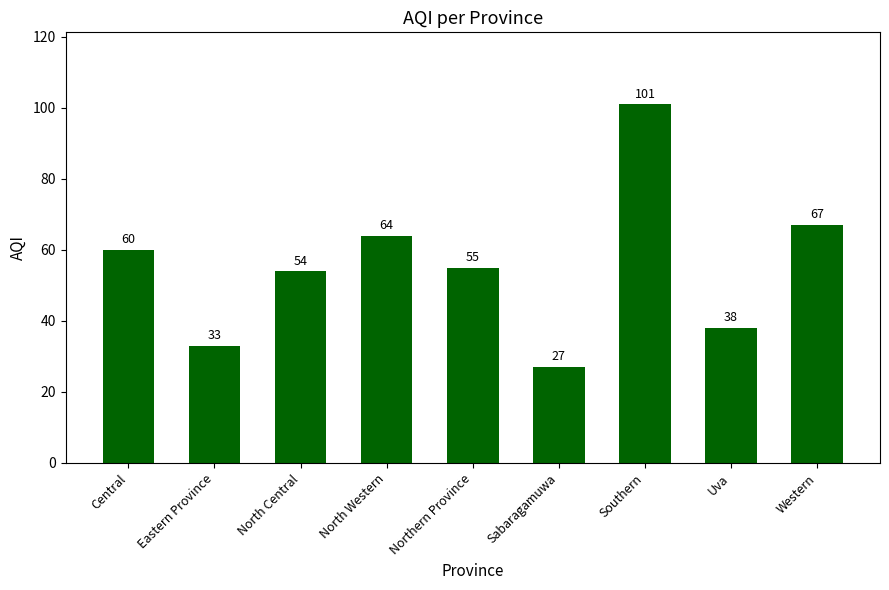

The value at Eastern Province is 15. True or false?

False